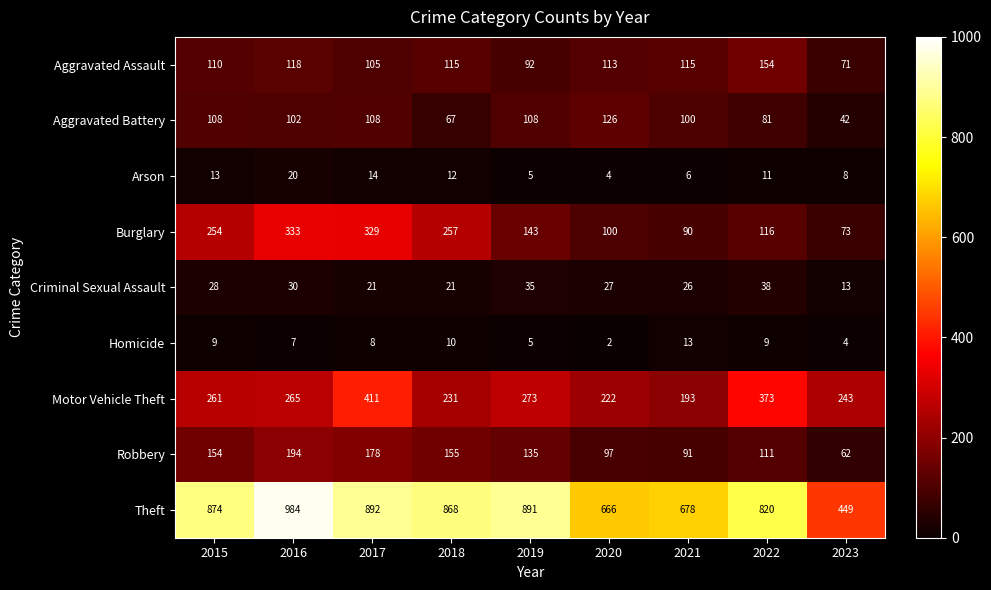

At which label does Arson first exceed 11?

2015